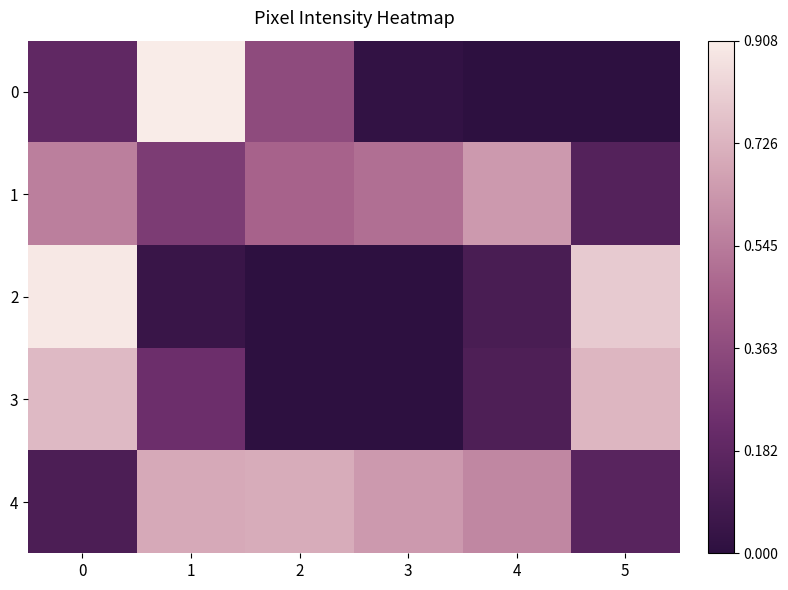

Rank the series at 2 from lowest to highest value.

2, 3, 0, 1, 4